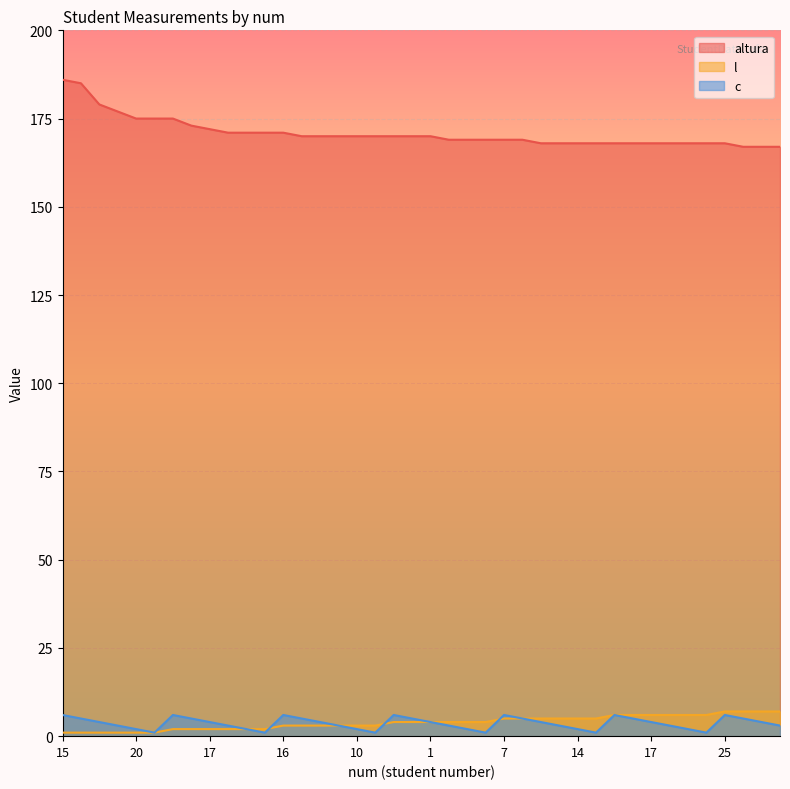

What is the approximate value of altura at 2?

173